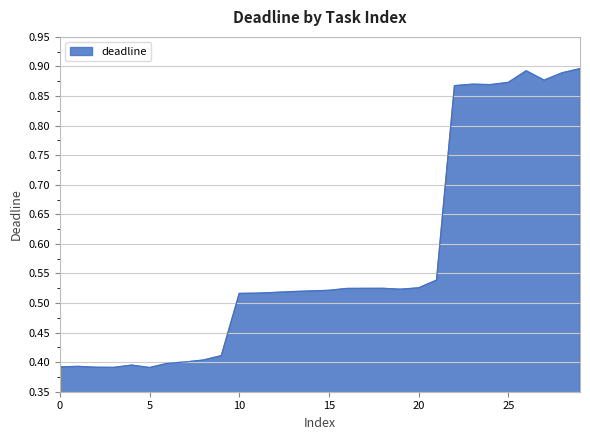

What is the average value?

0.6